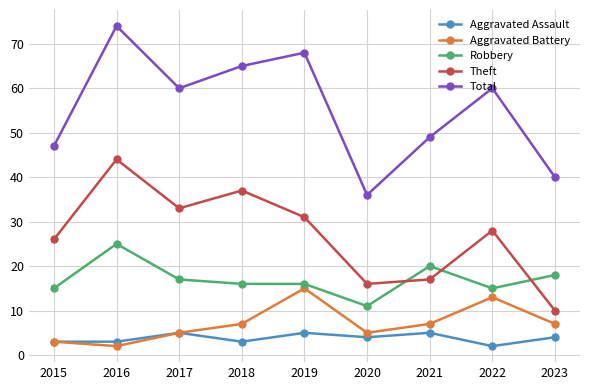

The Aggravated Assault series shows 3 at 2016. True or false?

True